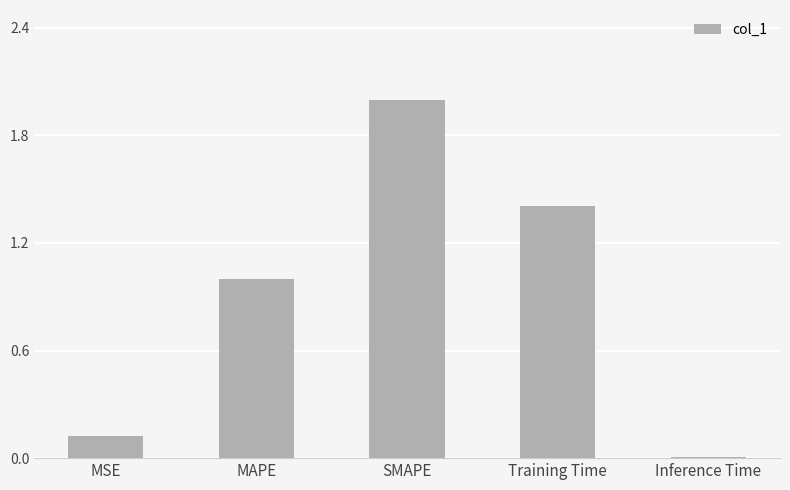

Which category has the lowest value across all series?

Inference Time